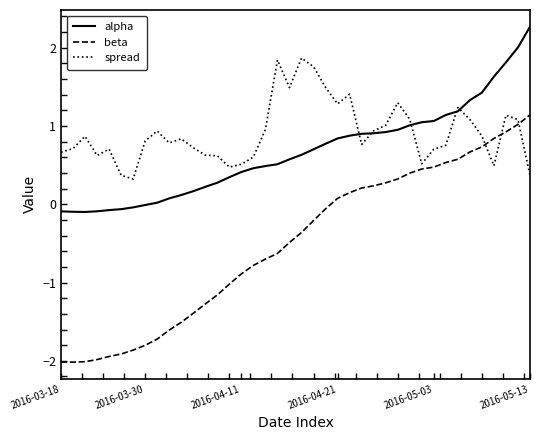

True or false: beta and spread intersect in this chart.

True